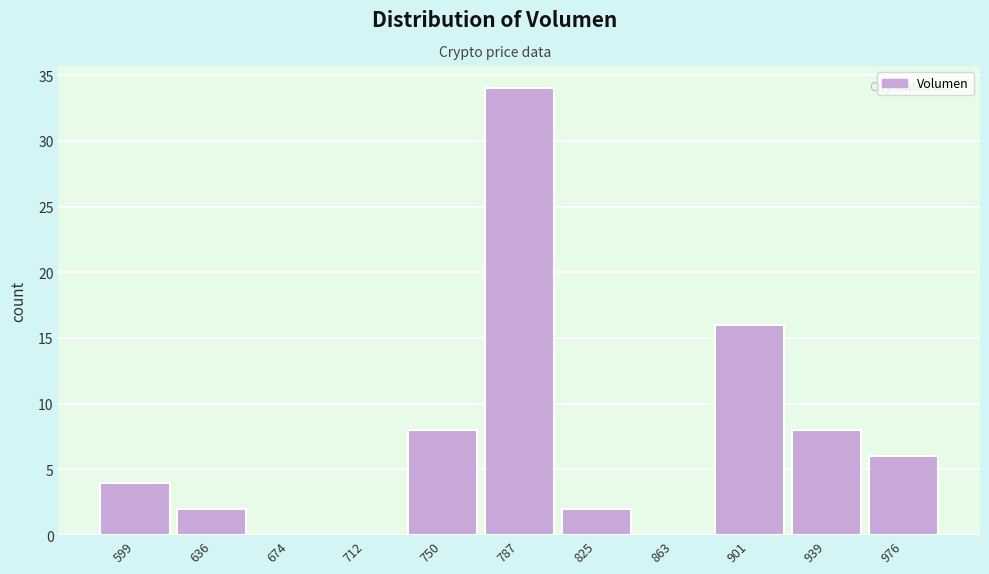

What is the height of the bar covering 730 to 770 on the x-axis? Neither the bar edges nor the heights are printed on the chart, so give them approximately, as read against the axes.

8